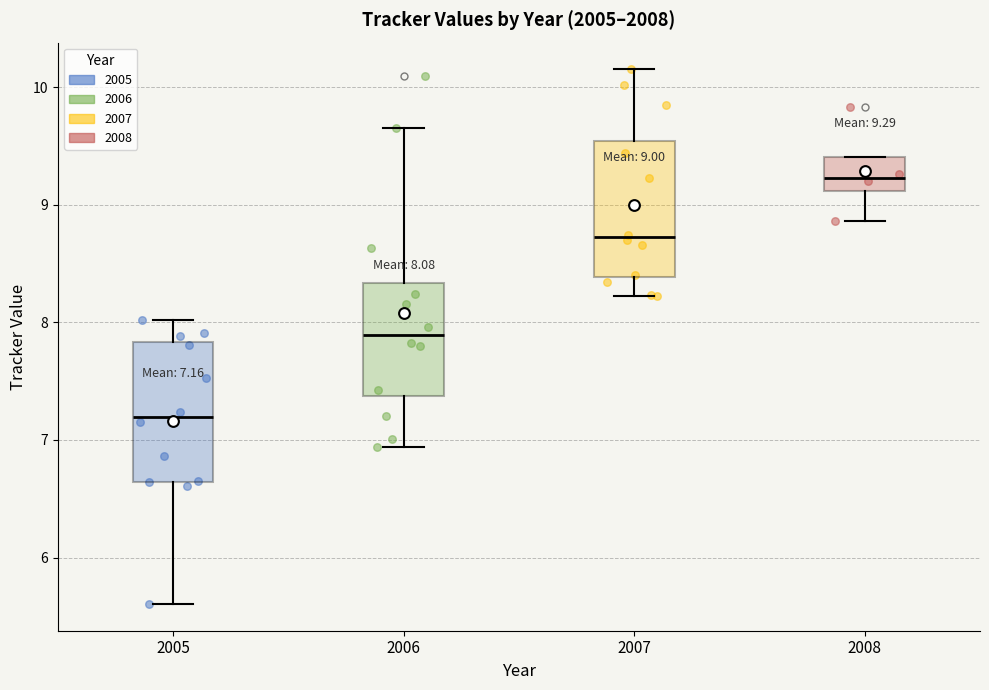

Which box's median line is the highest?

2008